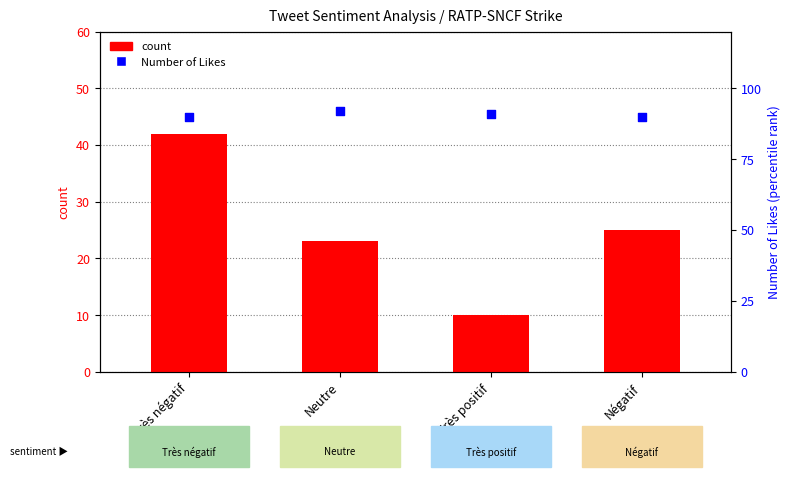

What are all the series names shown in the legend?

count, Number of Likes